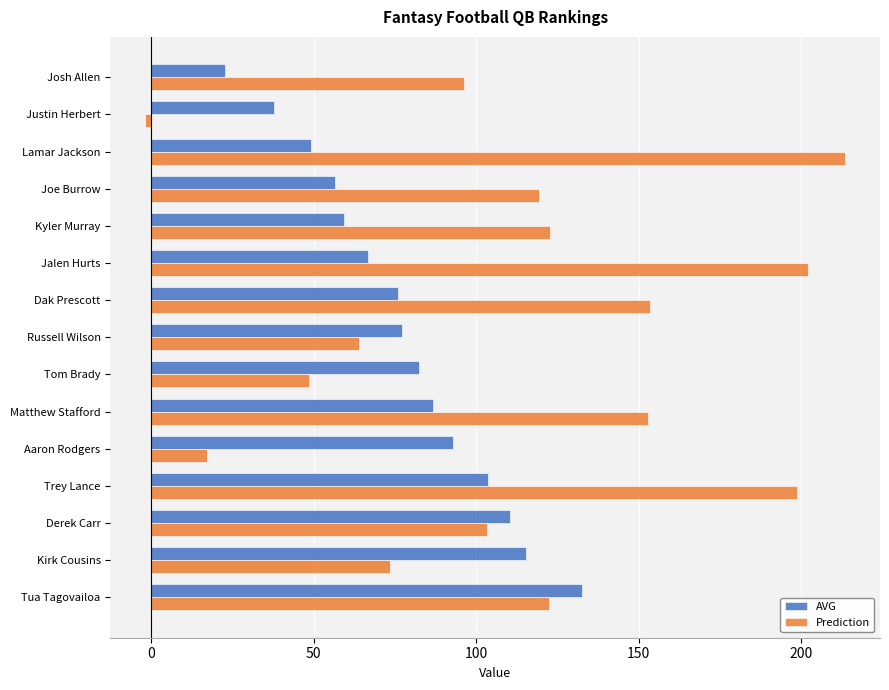

At which category is the sum across all series the highest?

Trey Lance